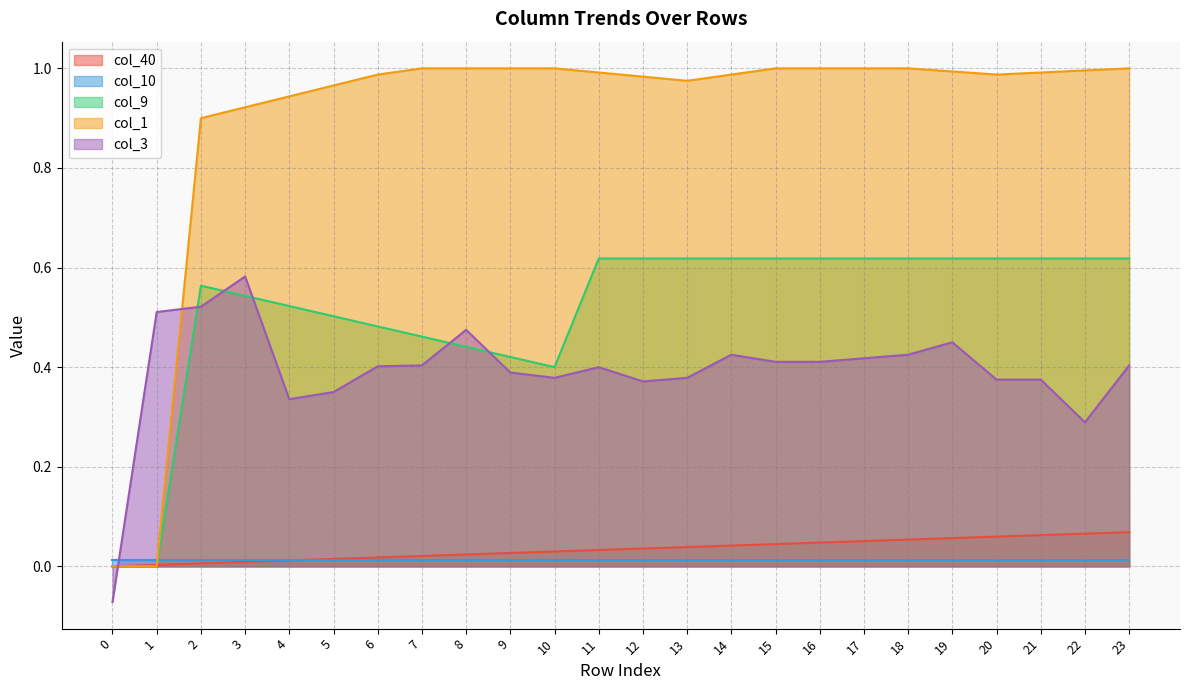

What is the difference between the maximum and minimum values in the col_40 series?

0.1